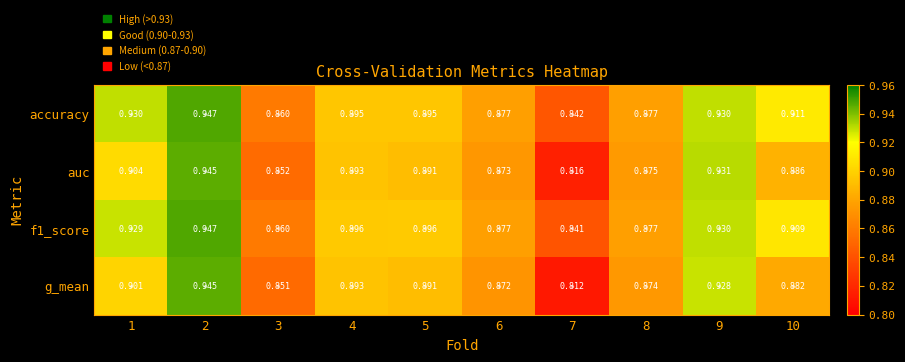

Is the value of accuracy at 4 greater than the value of f1_score at 3?

Yes